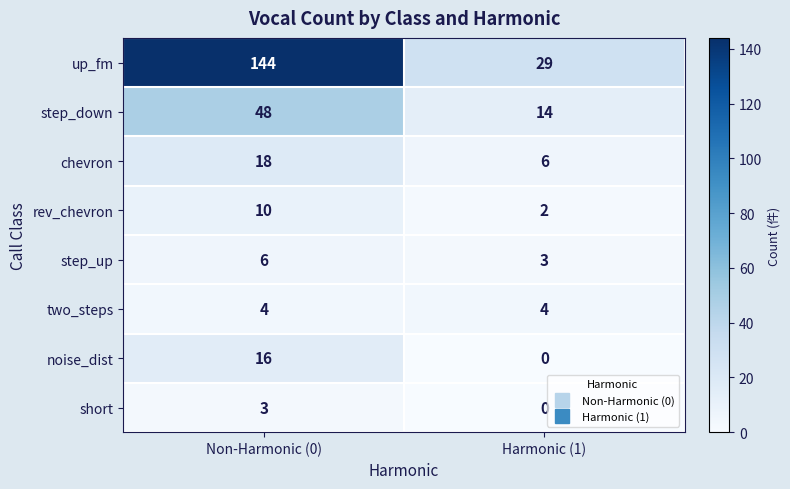

What is the total value across all series at Non-Harmonic (0)?

249